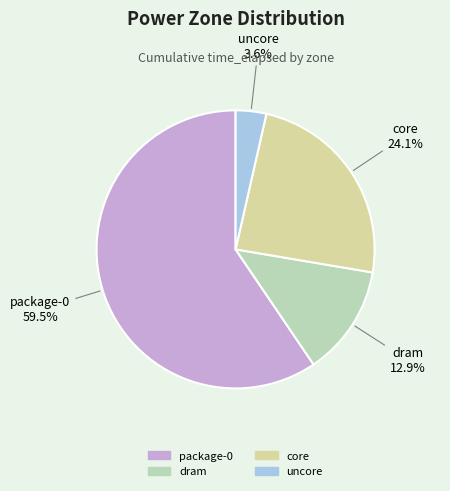

How many slices are in this pie chart?

4